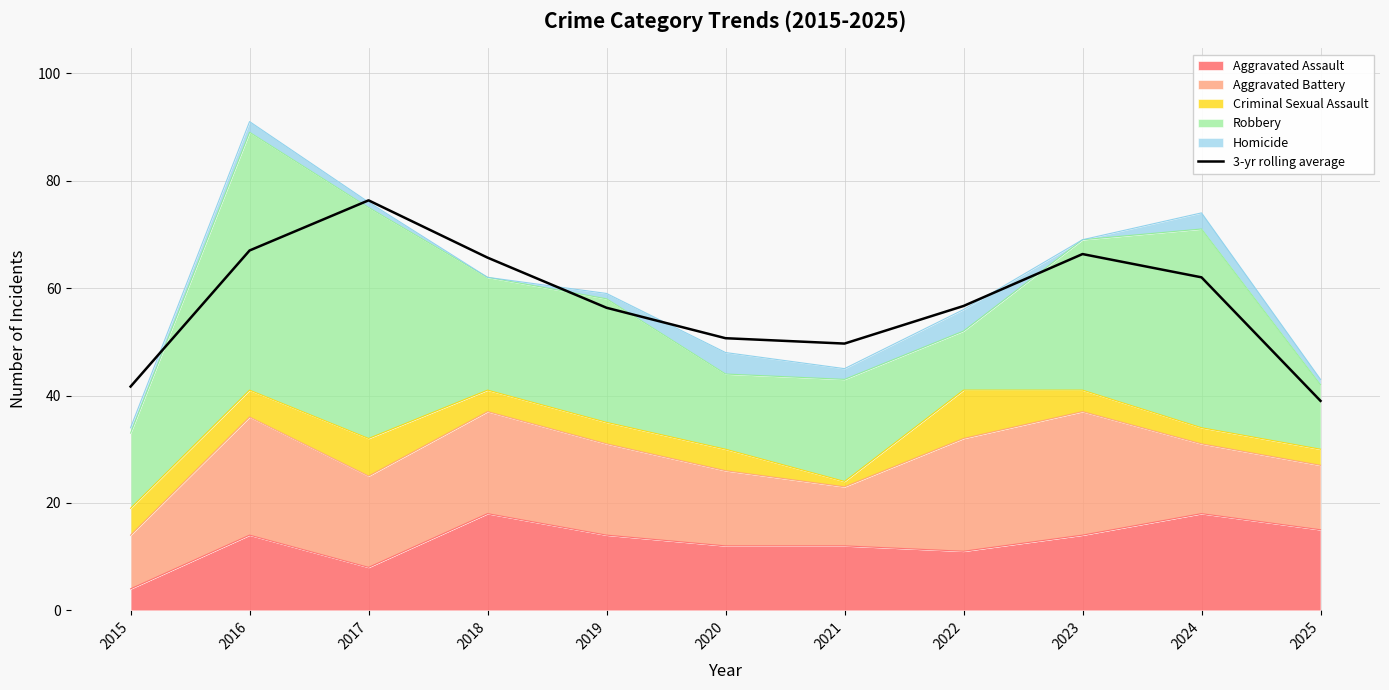

What is the value of the 4th point from the left?

65.7